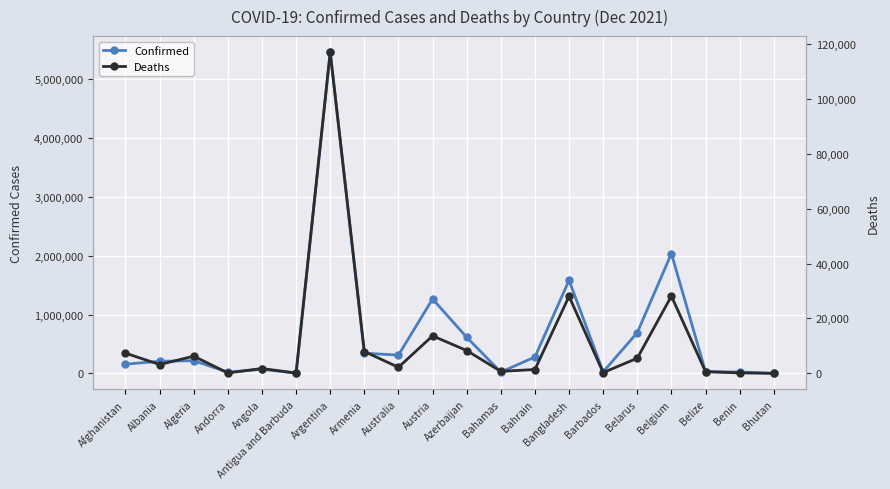

At Angola, list the series in order from largest to smallest.

Confirmed, Deaths